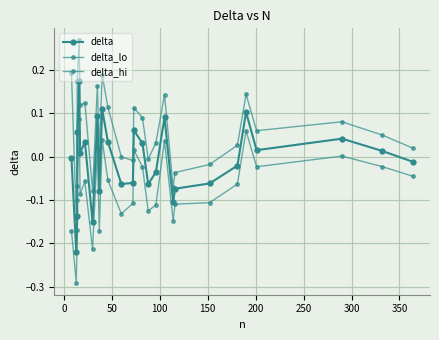

What is the sum of all delta_hi values?

1.6